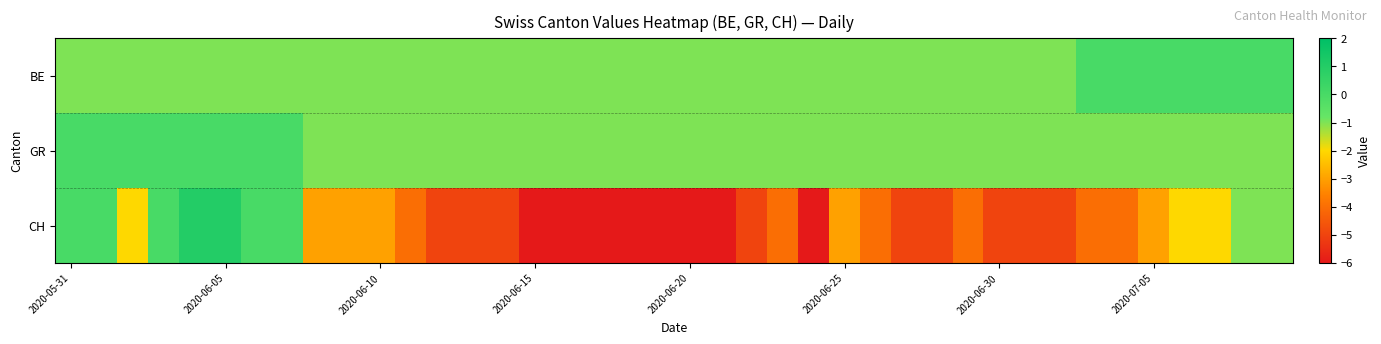

Which series has the largest range (max minus min)?

CH